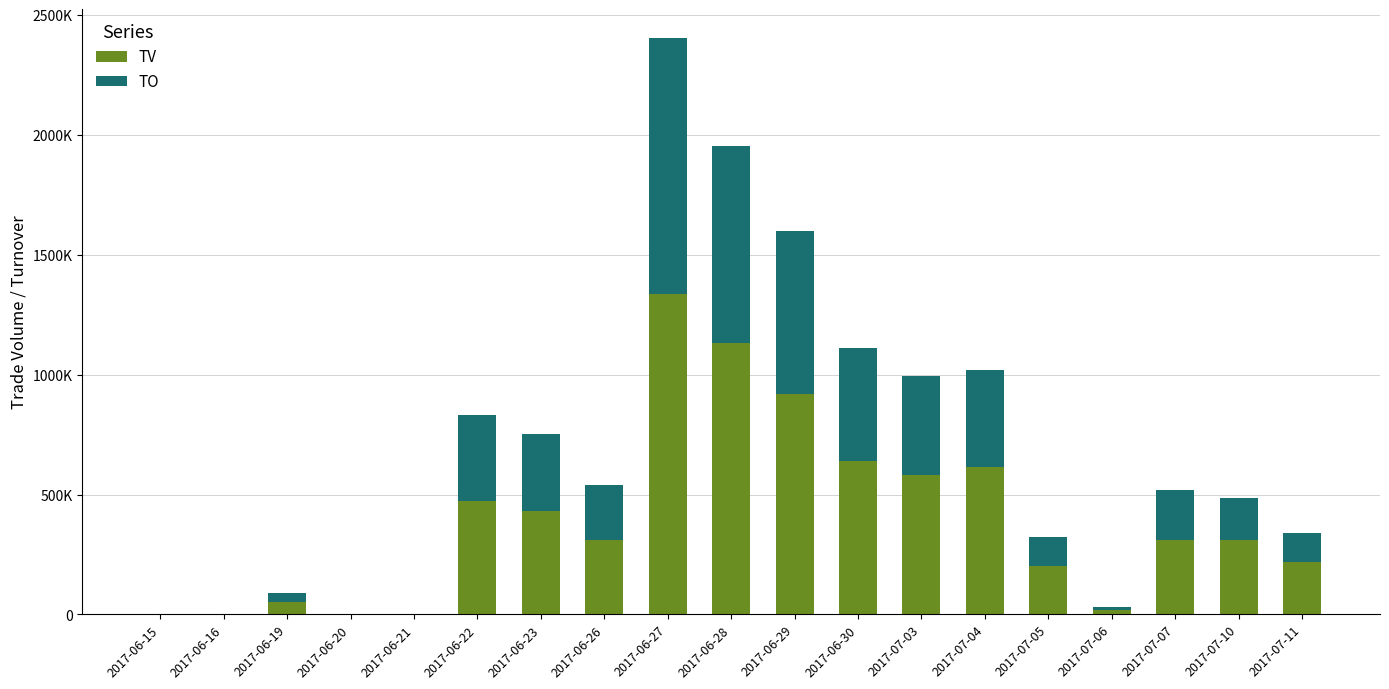

True or false: TV has a value of 722516 at 2017-06-22.

False